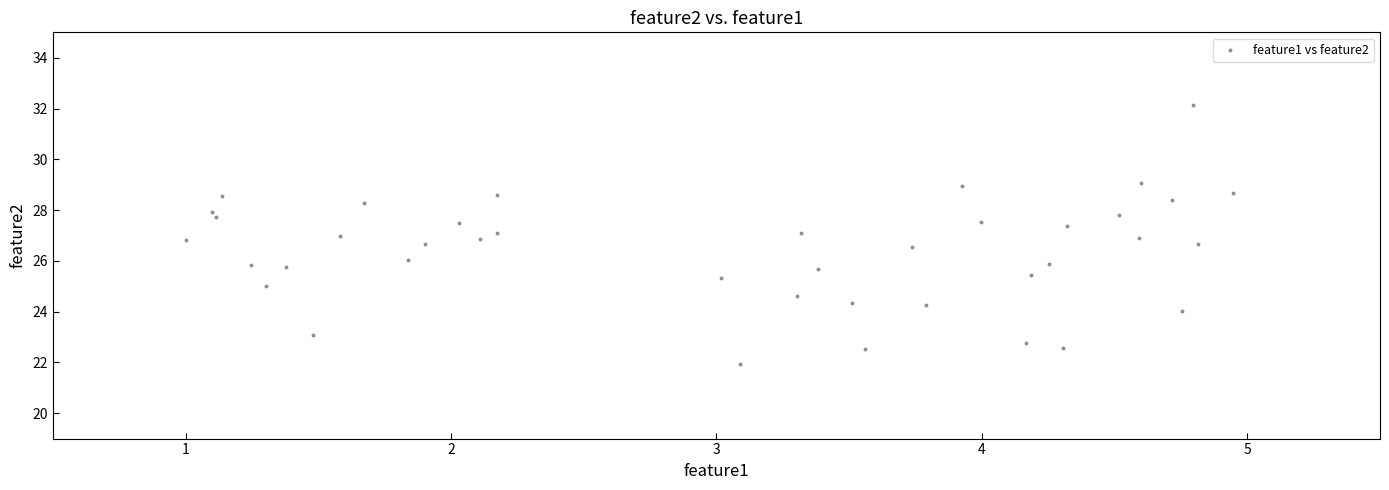

What is the range of X values (max minus min)?

3.9